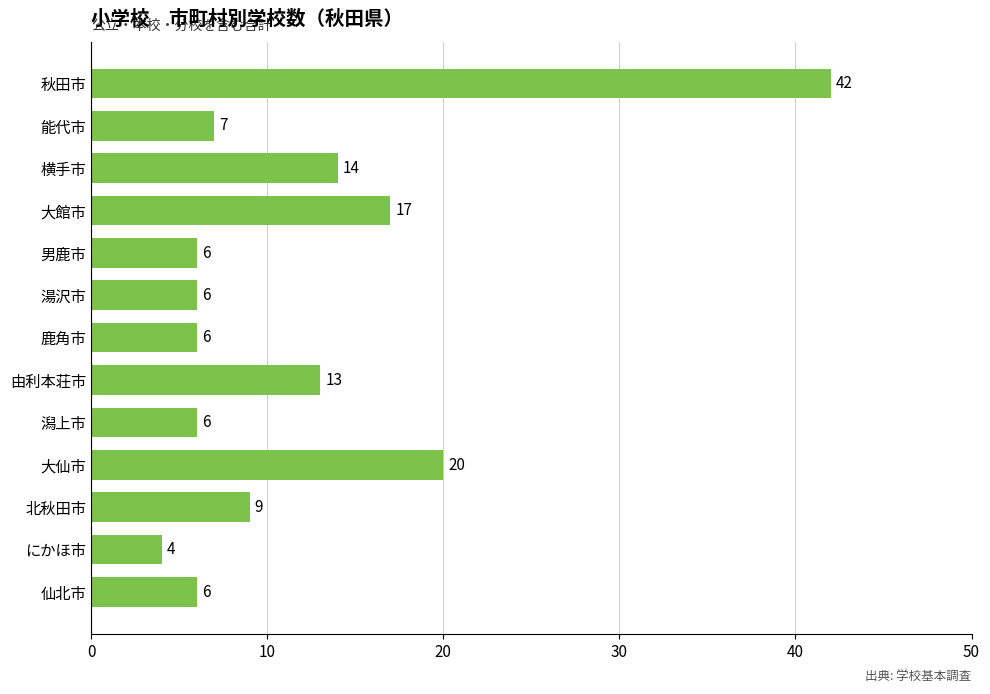

What is the change in value from 潟上市 to 大館市?

+11